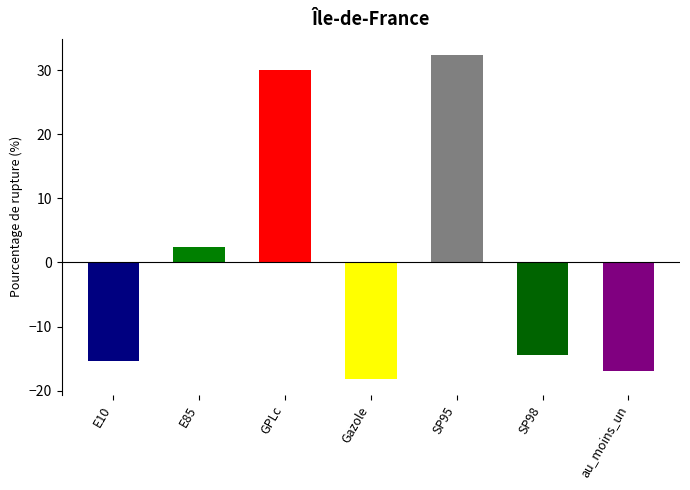

Rank the categories by value from highest to lowest.

SP95, GPLc, E85, SP98, E10, au_moins_un, Gazole